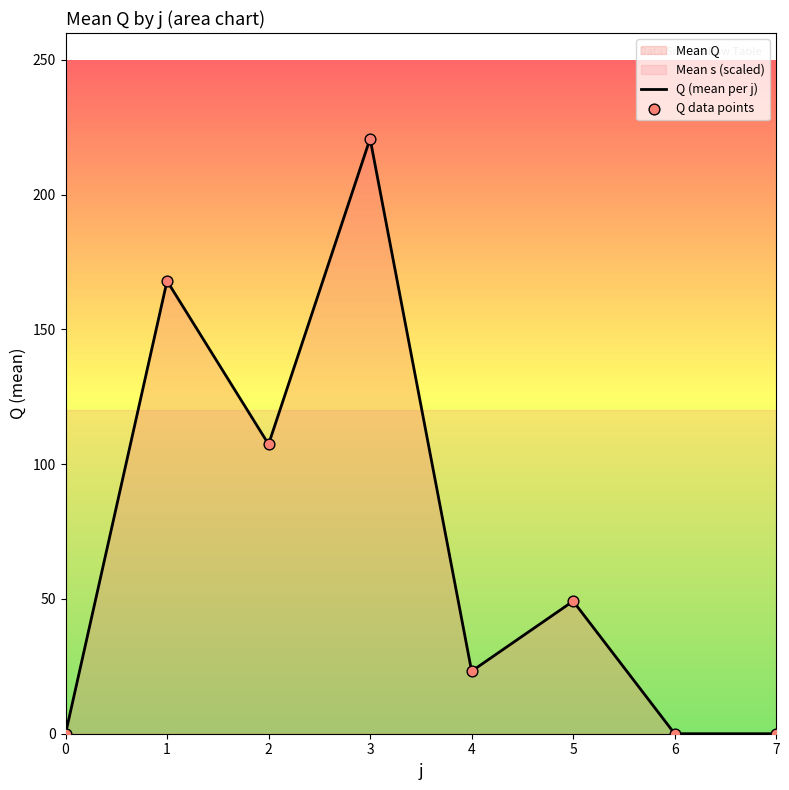

At which category is the sum across all series the highest?

3